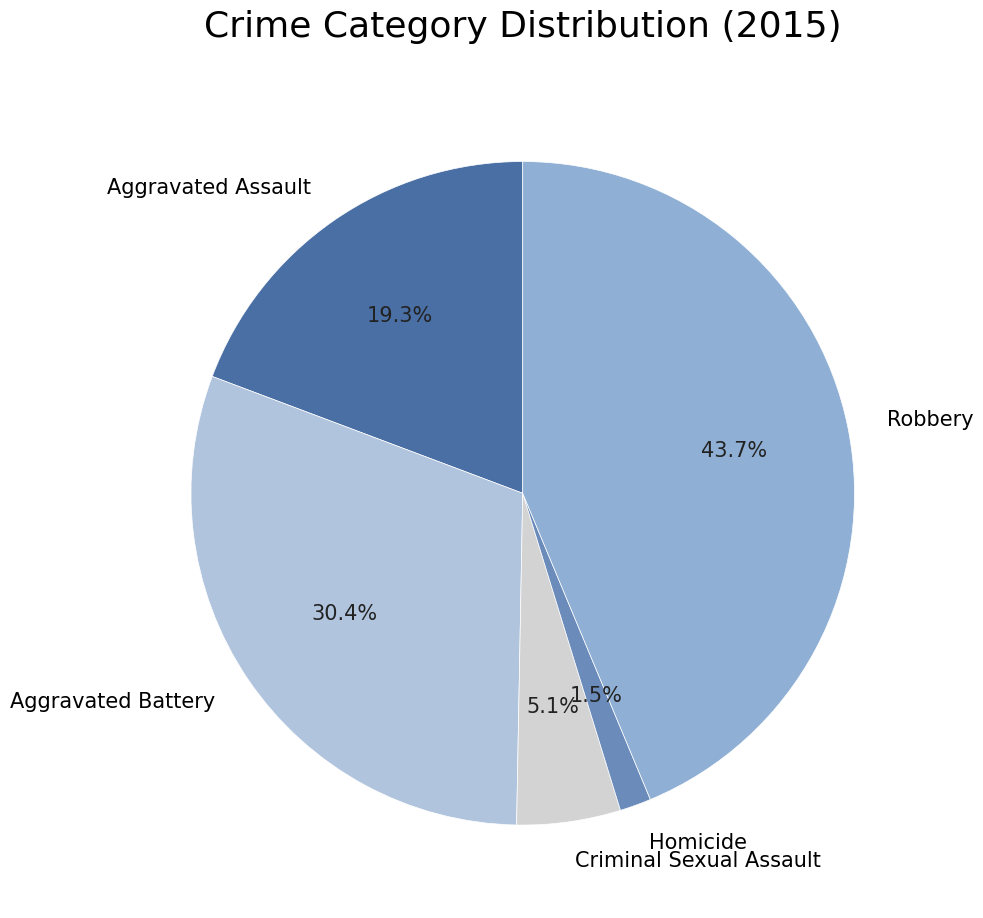

Which slice is the largest?

Robbery